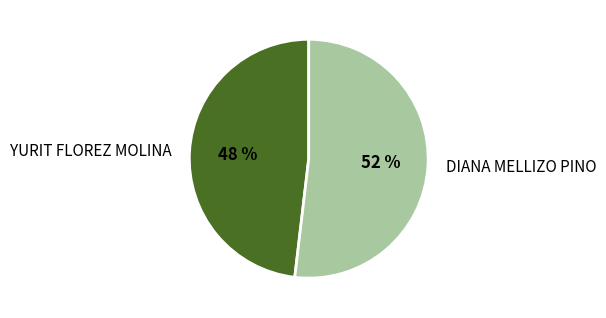

Which slice is the smallest?

YURIT FLOREZ MOLINA